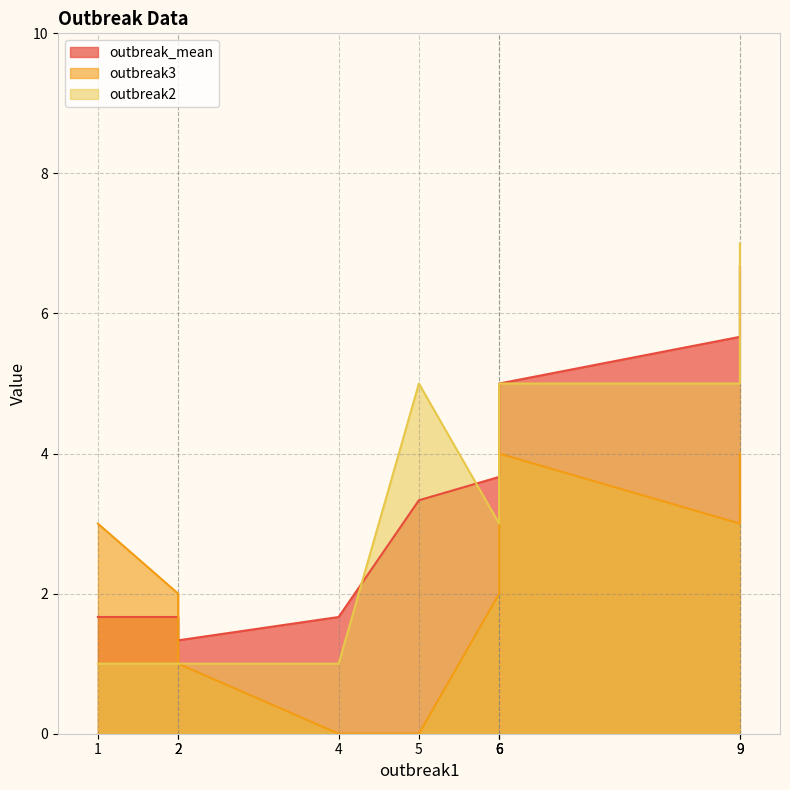

How many intersections are there between outbreak3 and outbreak_mean?

1